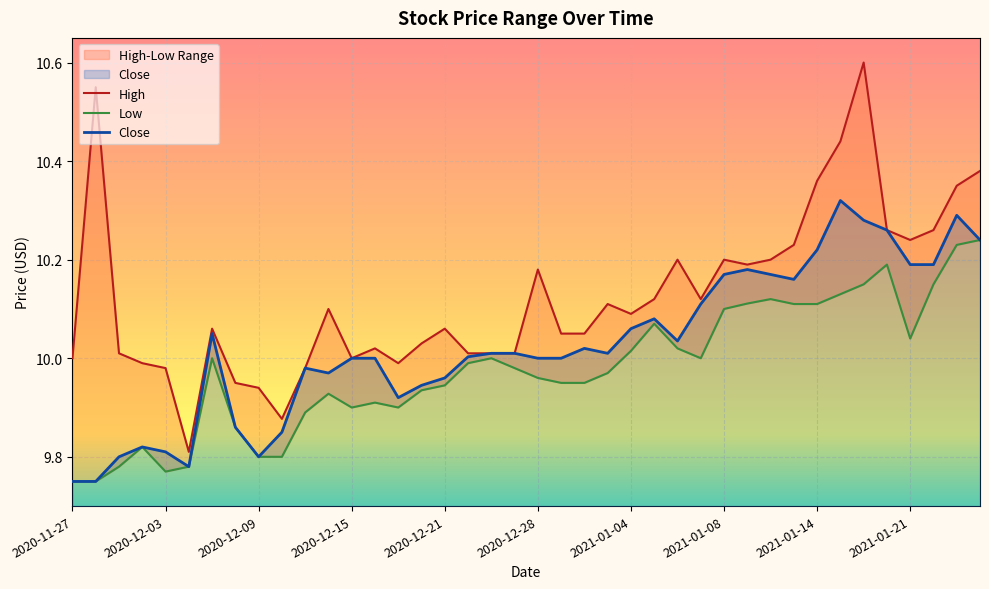

What is the sum of all Low values?

399.1